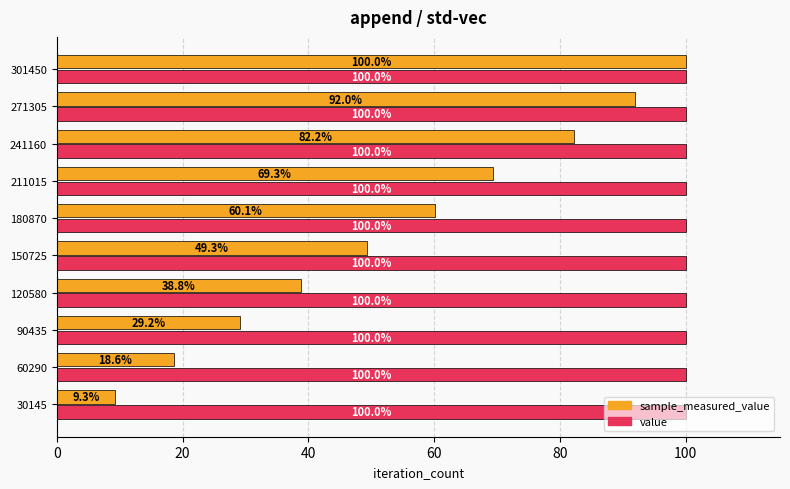

The value of sample_measured_value at 150725 is 49.3. True or false?

True